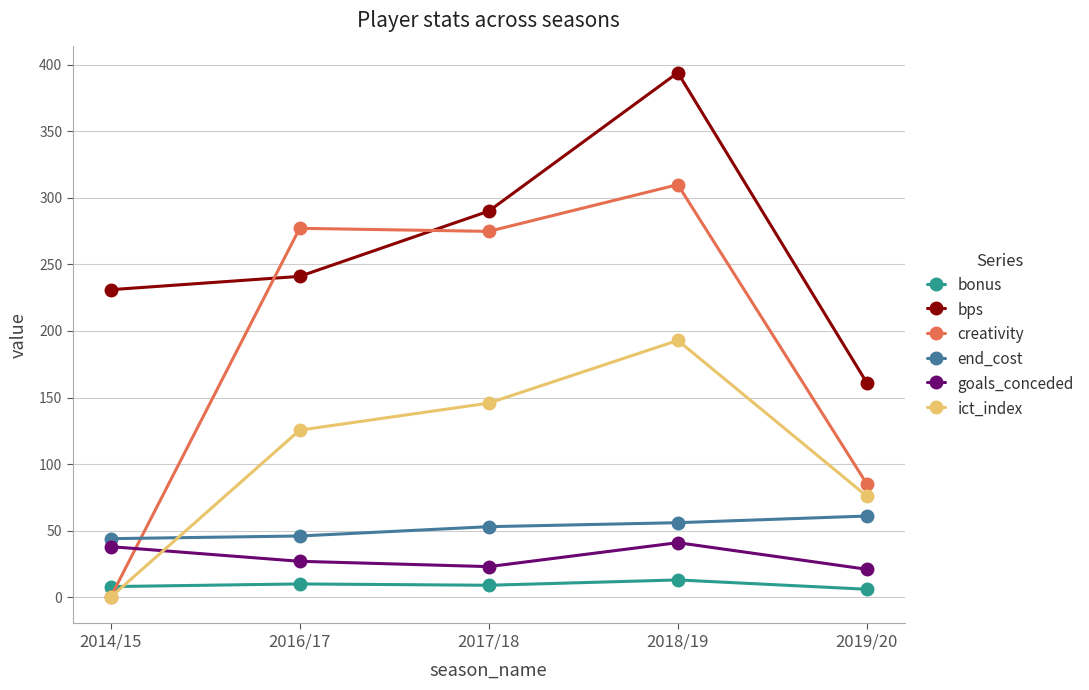

How many interior local valleys does the goals_conceded series have?

1